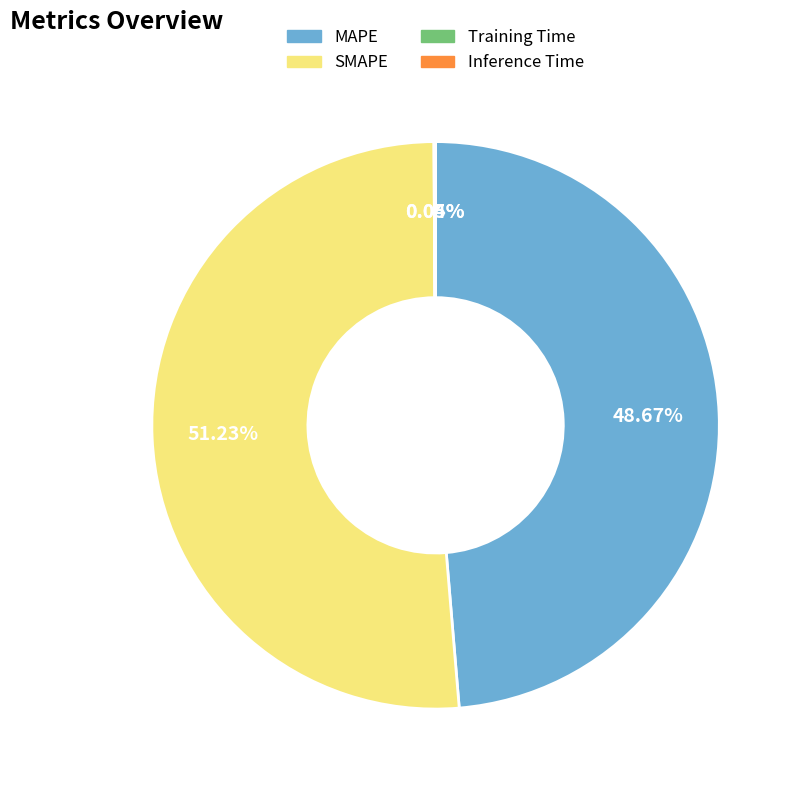

Which has a higher value, SMAPE or MAPE?

SMAPE